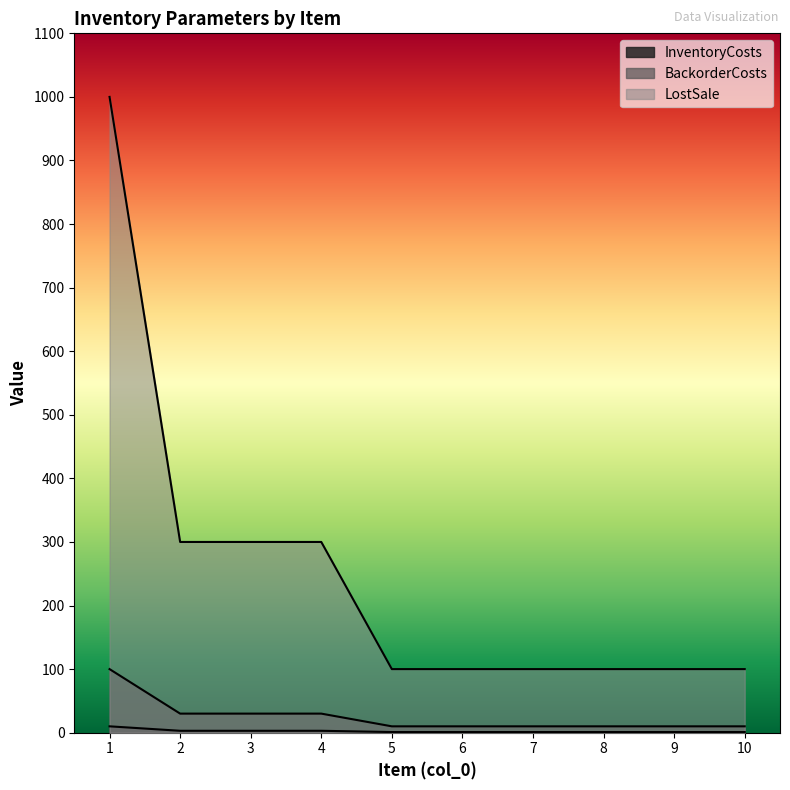

What is the value of the BackorderCosts point at the 8th from the left?

10